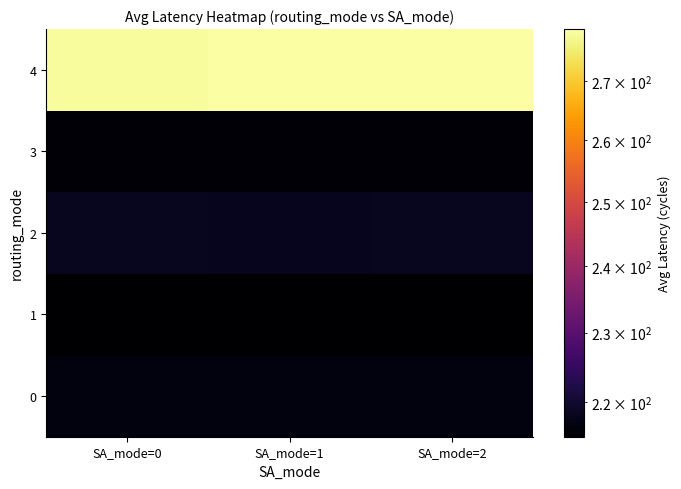

Which series has the widest spread of values?

4